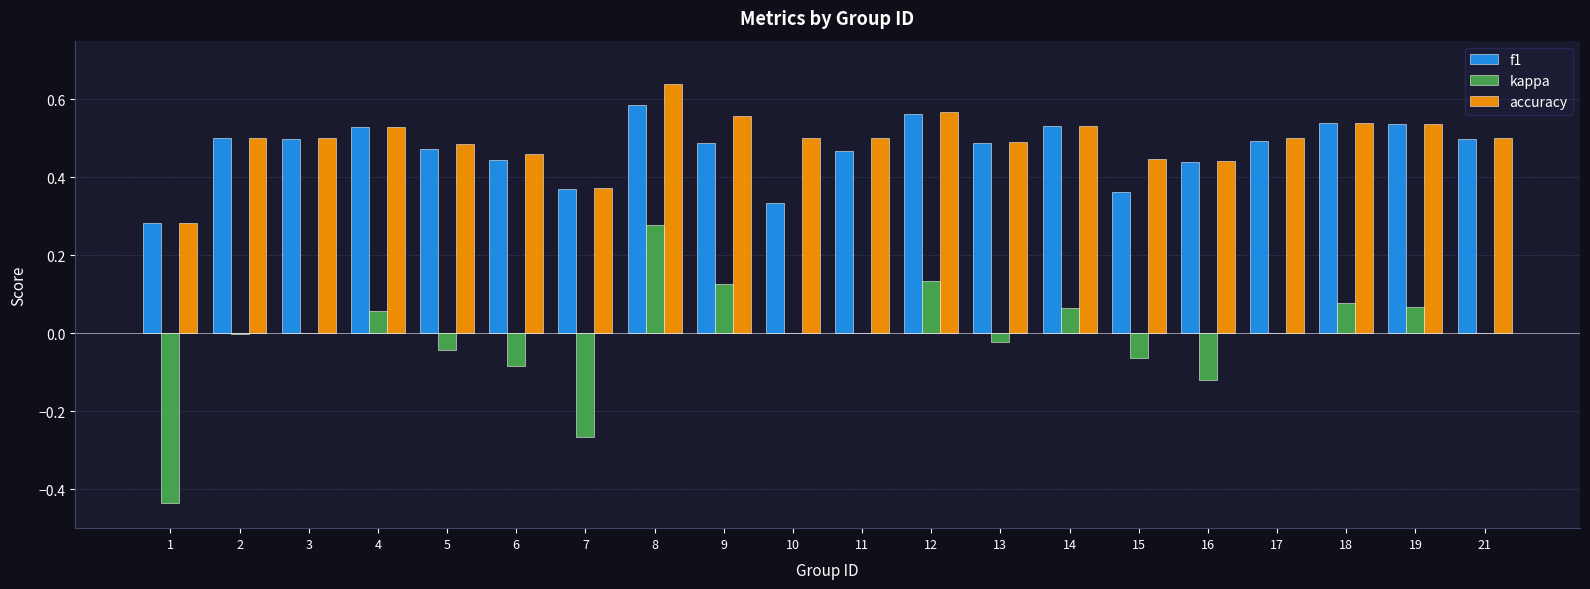

What are all the series names shown in the legend?

f1, kappa, accuracy